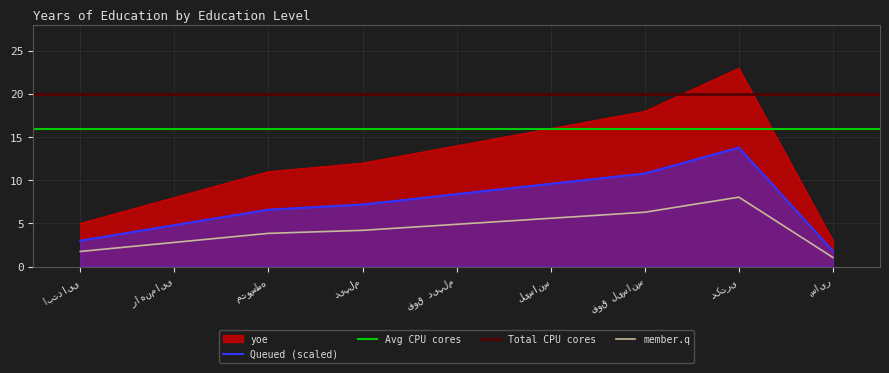

True or false: member.q and yoe intersect in this chart.

False